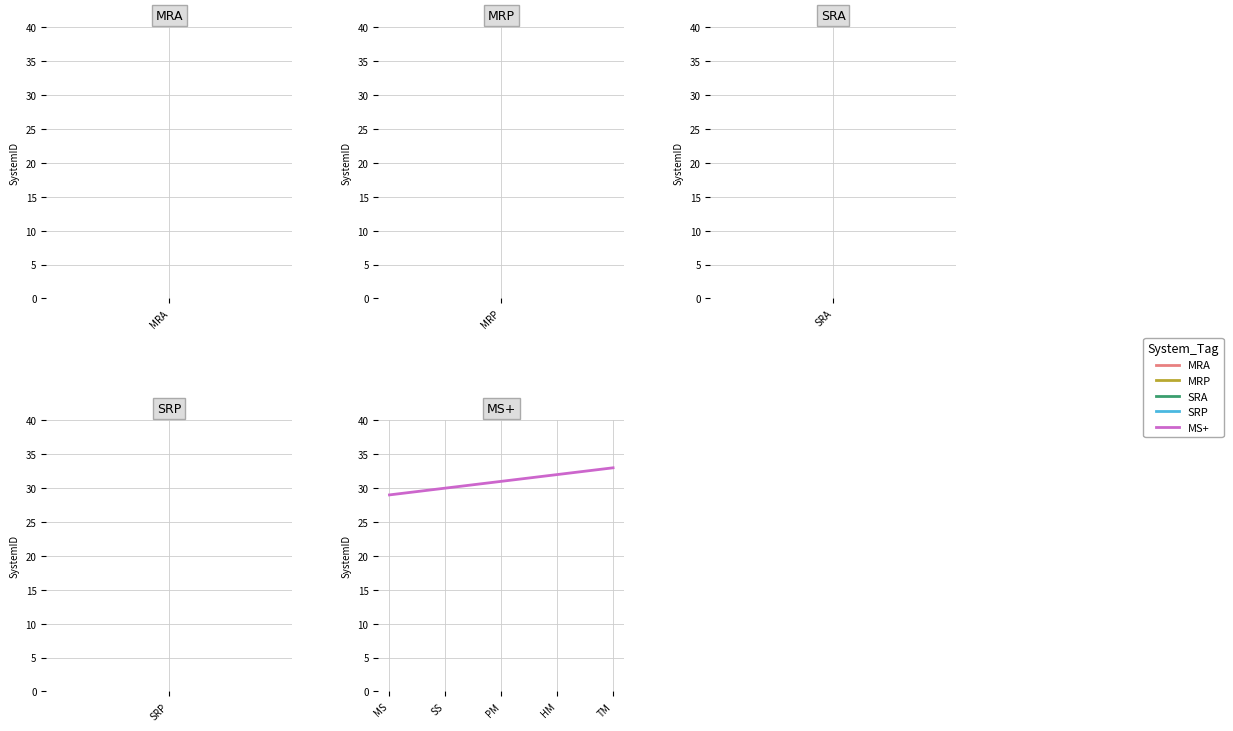

What is the sum of the values at MS and HM?

61